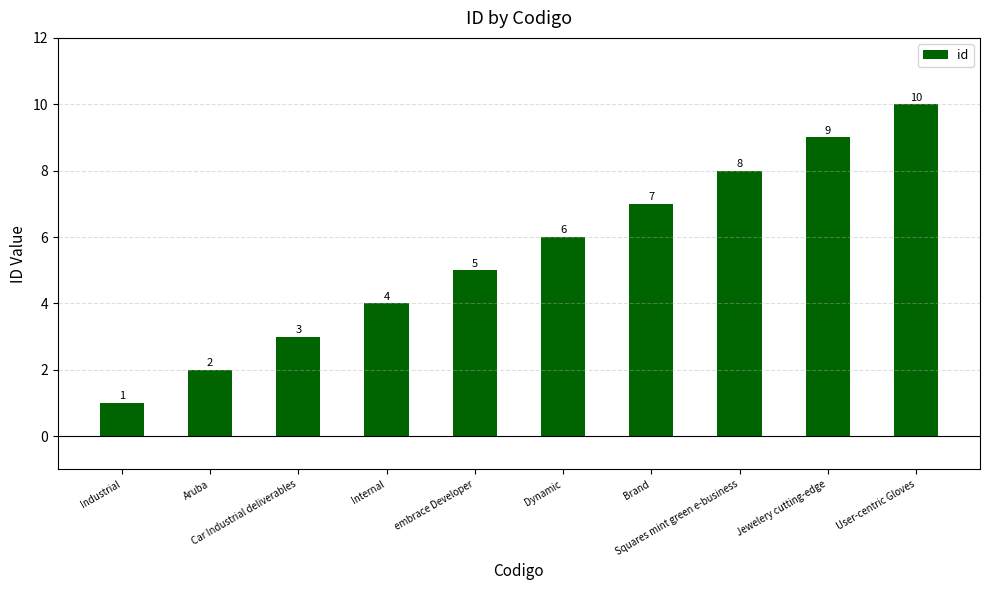

Count the values in the range 3 to 8.

6